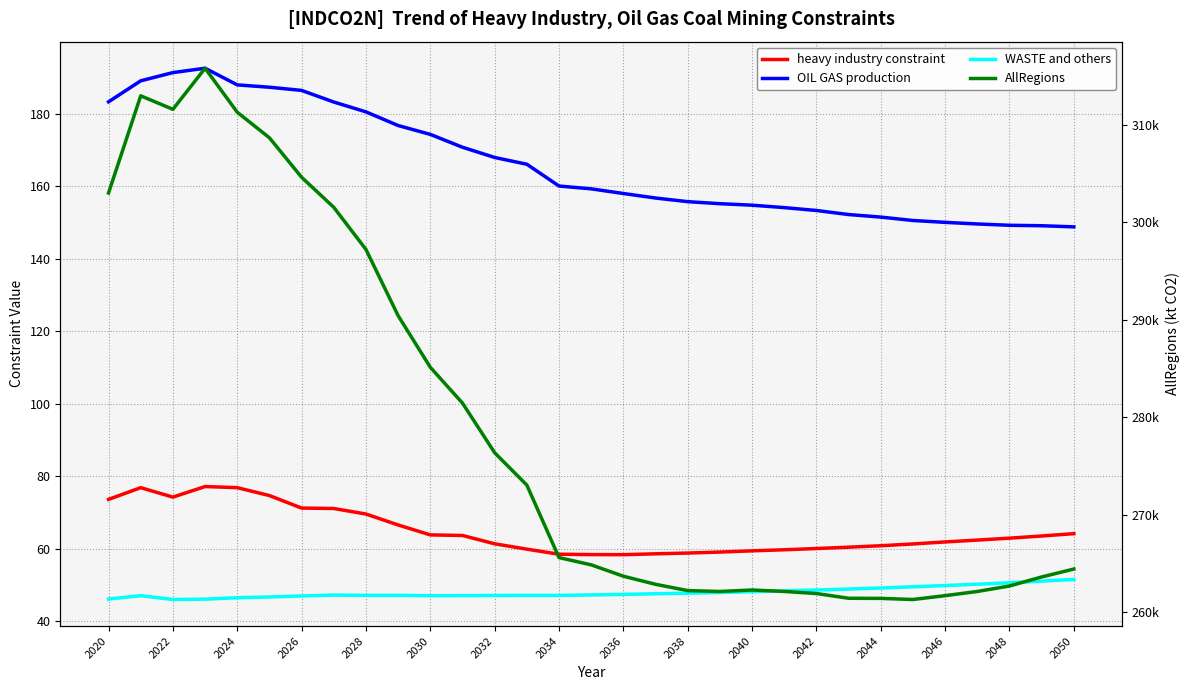

True or false: WASTE and others and heavy industry constraint intersect in this chart.

False